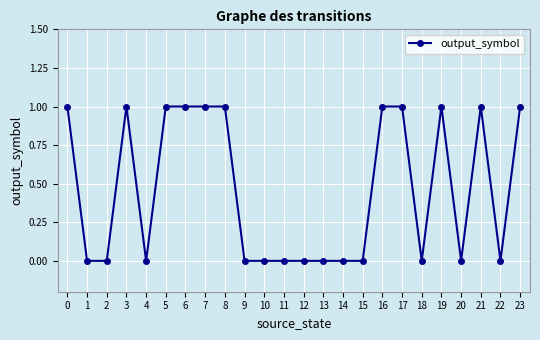

What is the sum of the values at 23 and 1?

1